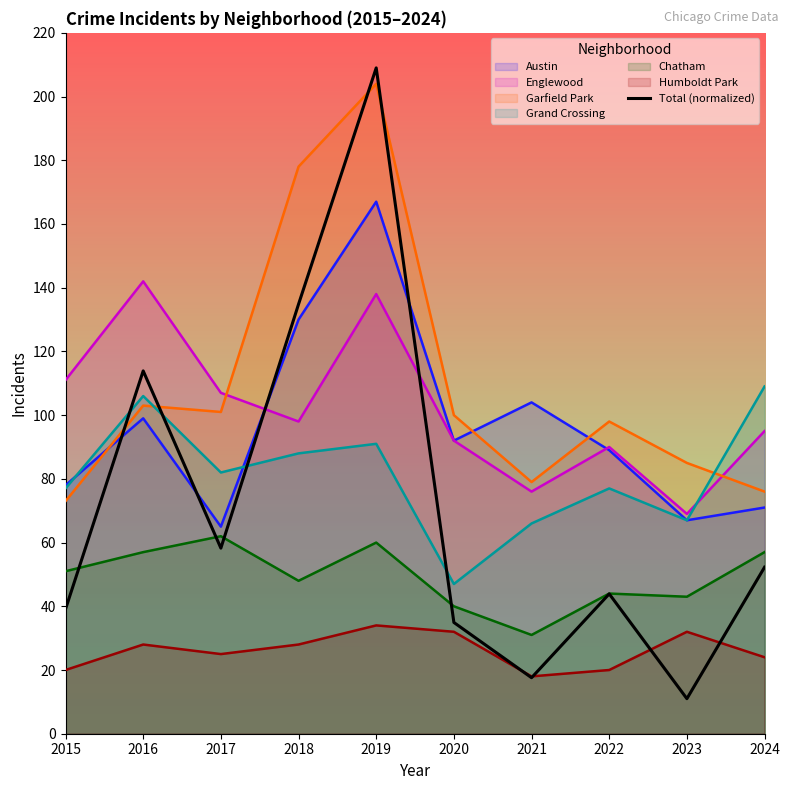

What is the change in value from 2017 to 2021?

-40.7